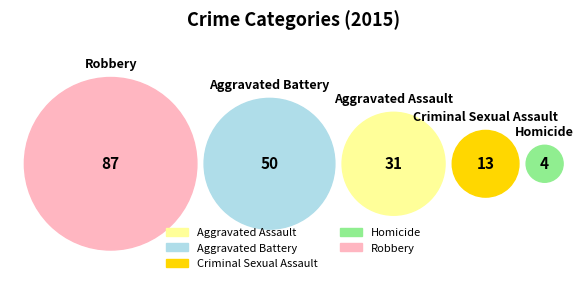

Which slice is the largest?

Robbery